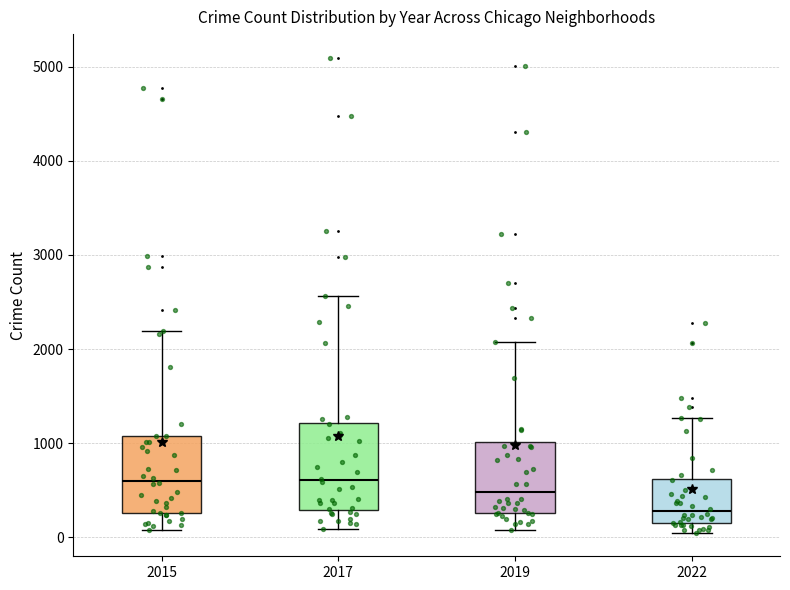

Reading left to right, read every box against the y-axis: the position of its median line, the range the box covers, and the ends of its whiskers. The values are not printed on the chart, so give them approximately, as read against the axis.

2015: median 600, box 300 to 1100, whiskers 100 to 2200
2017: median 600, box 300 to 1200, whiskers 100 to 2600
2019: median 500, box 300 to 1000, whiskers 100 to 2100
2022: median 300, box 100 to 600, whiskers 0 to 1300